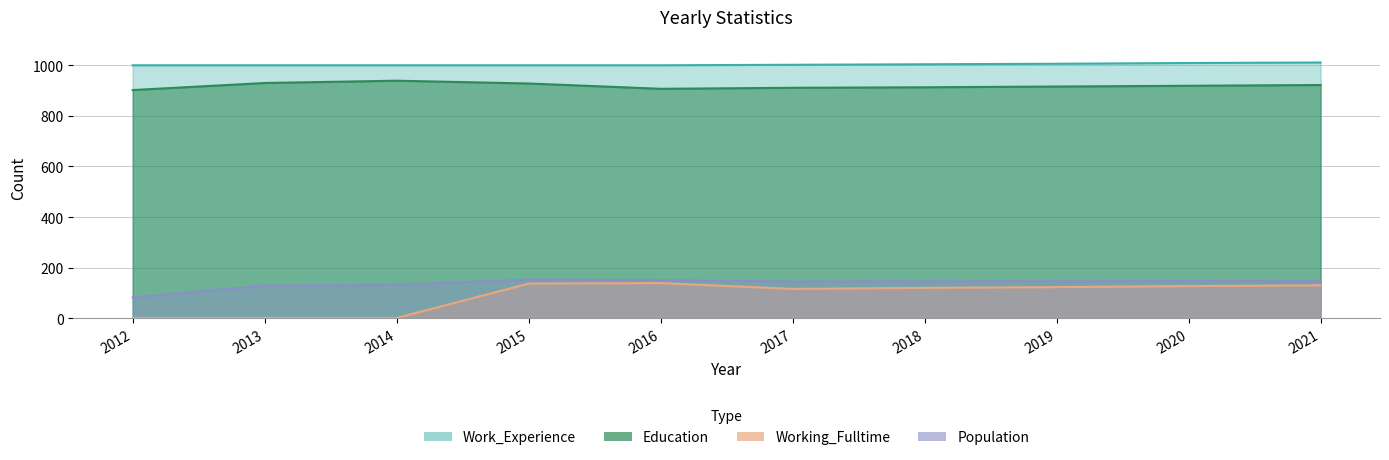

At which label does Work_Experience first exceed 1002?

2018